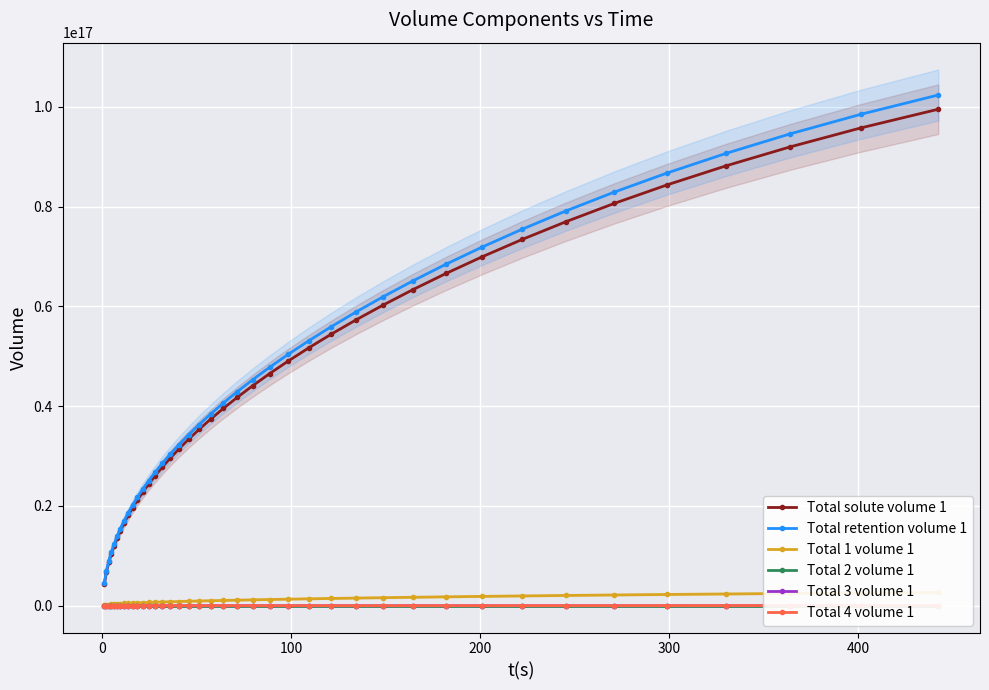

What are all the series names shown in the legend?

Total solute volume 1, Total retention volume 1, Total 1 volume 1, Total 2 volume 1, Total 3 volume 1, Total 4 volume 1